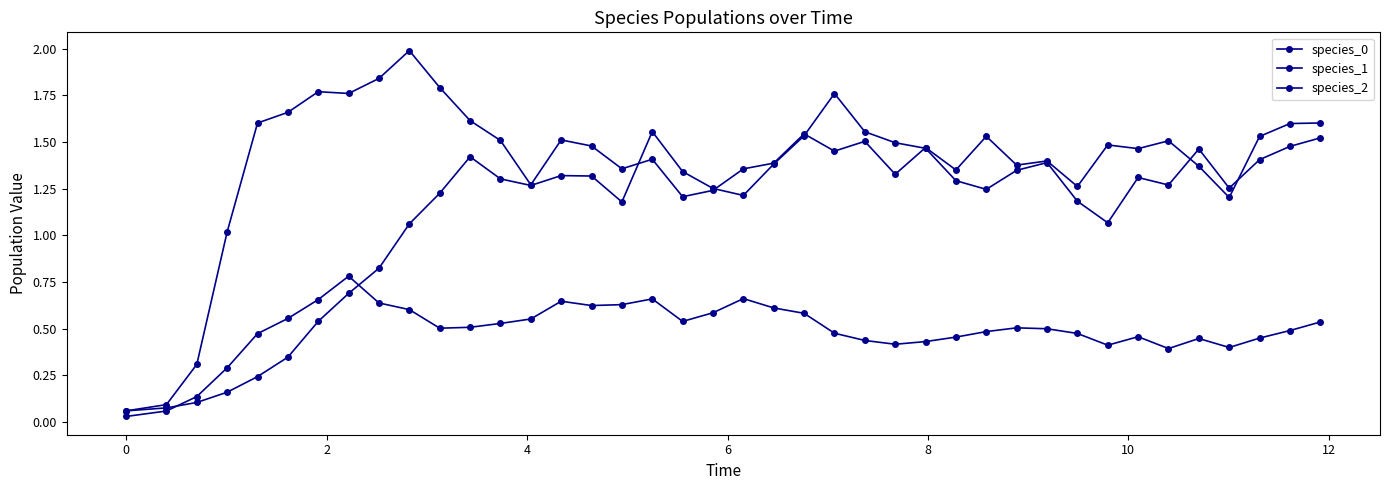

How many intersections are there between species_0 and species_2?

2